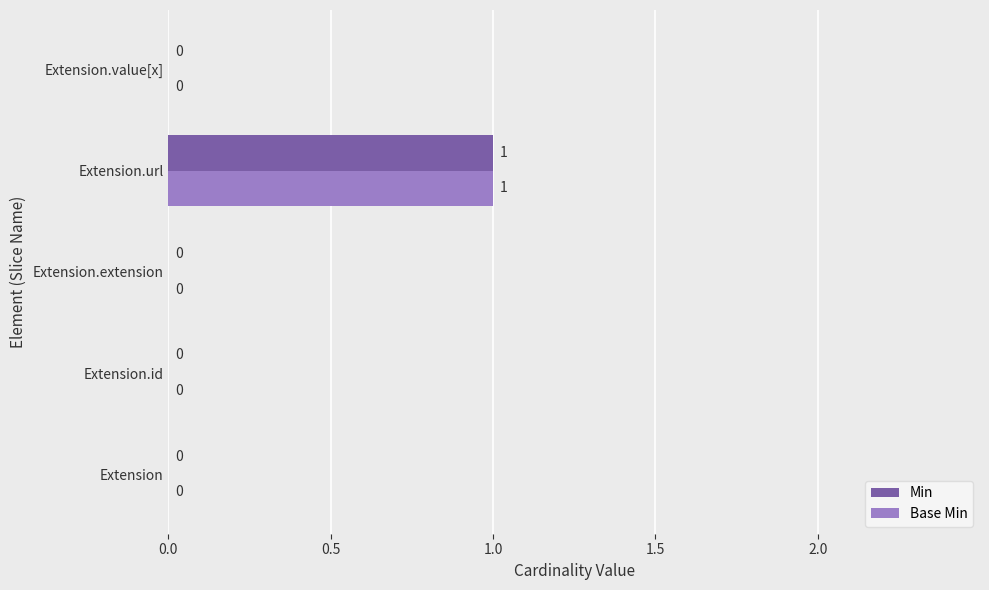

Which category has the highest value in the Base Min series?

Extension.url